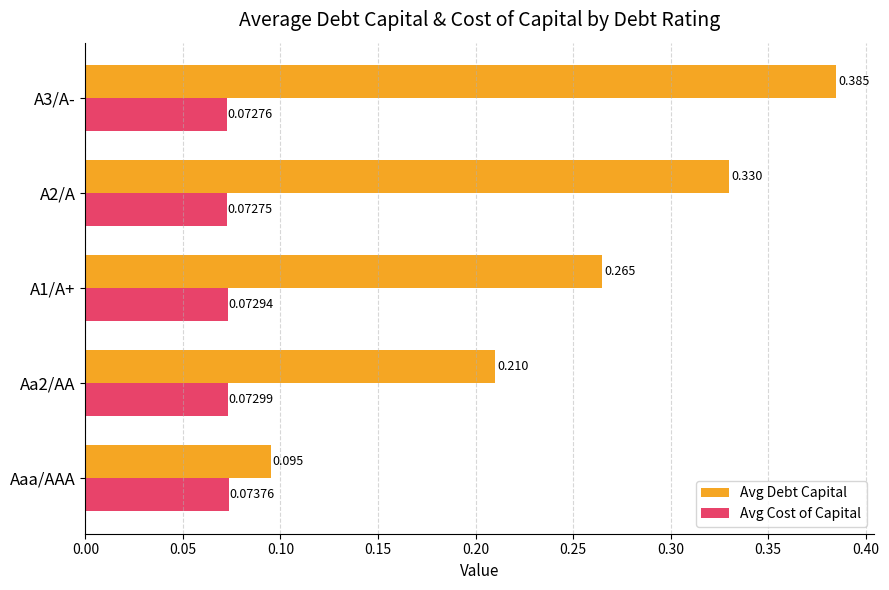

Which category has the highest value in the Avg Cost of Capital series?

Aaa/AAA